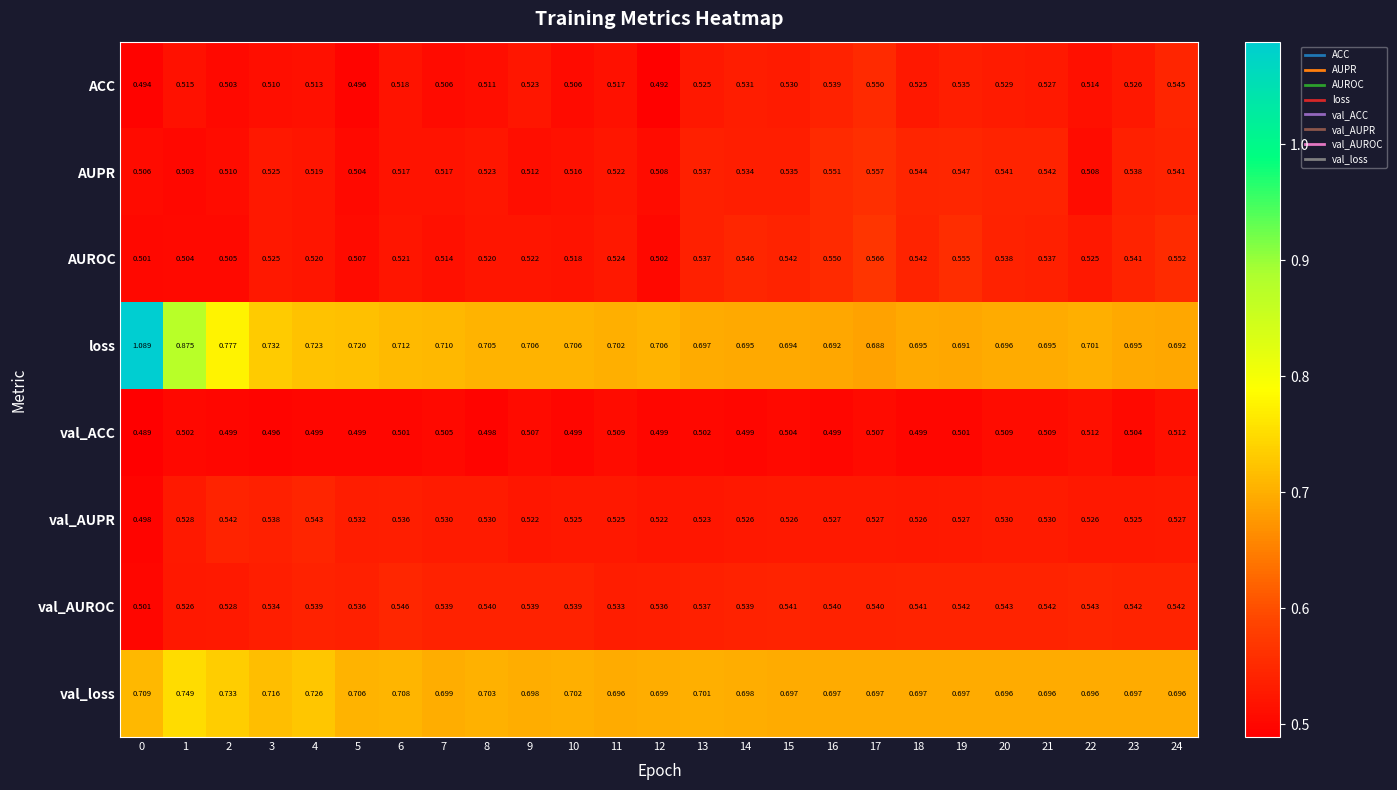

Which series has the widest spread of values?

loss